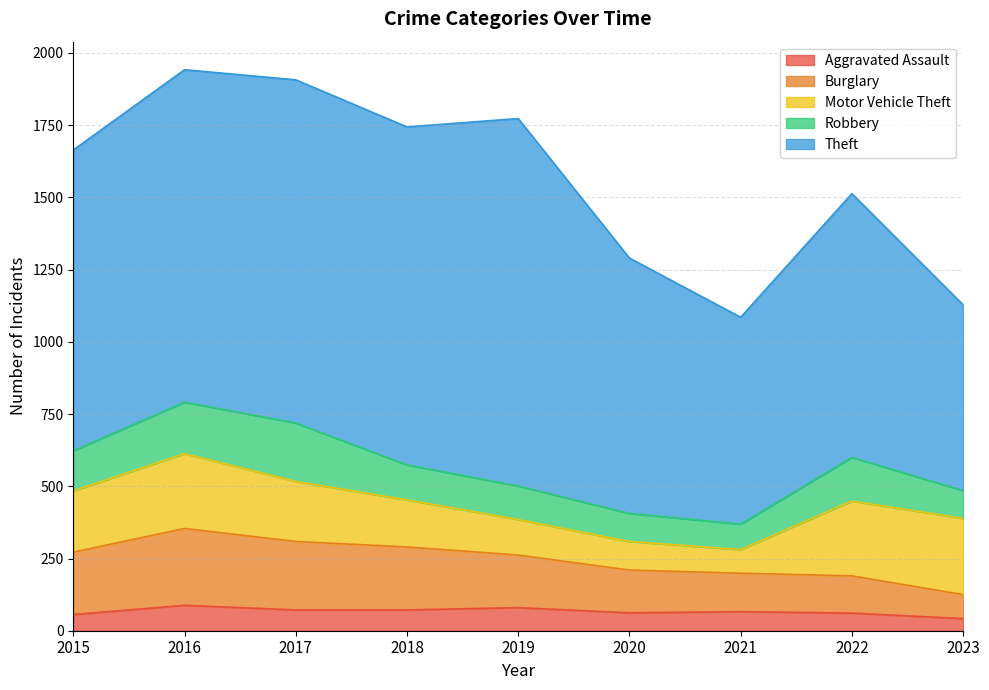

Rank the series by their maximum value, from highest to lowest.

Theft, Burglary, Motor Vehicle Theft, Robbery, Aggravated Assault